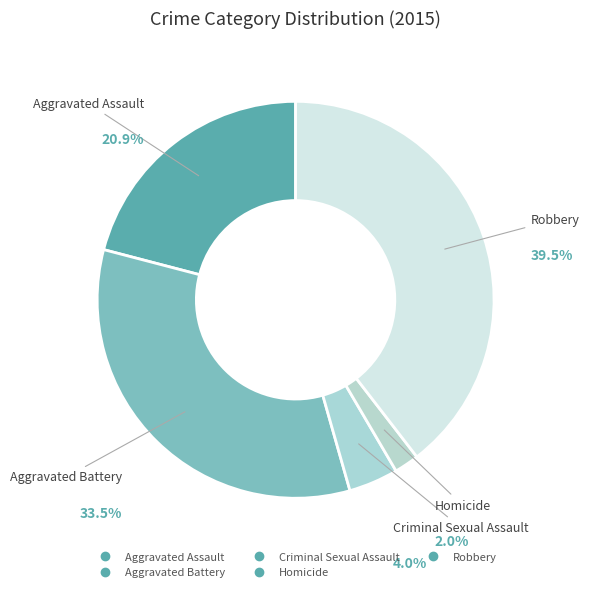

How many slices are in this pie chart?

5